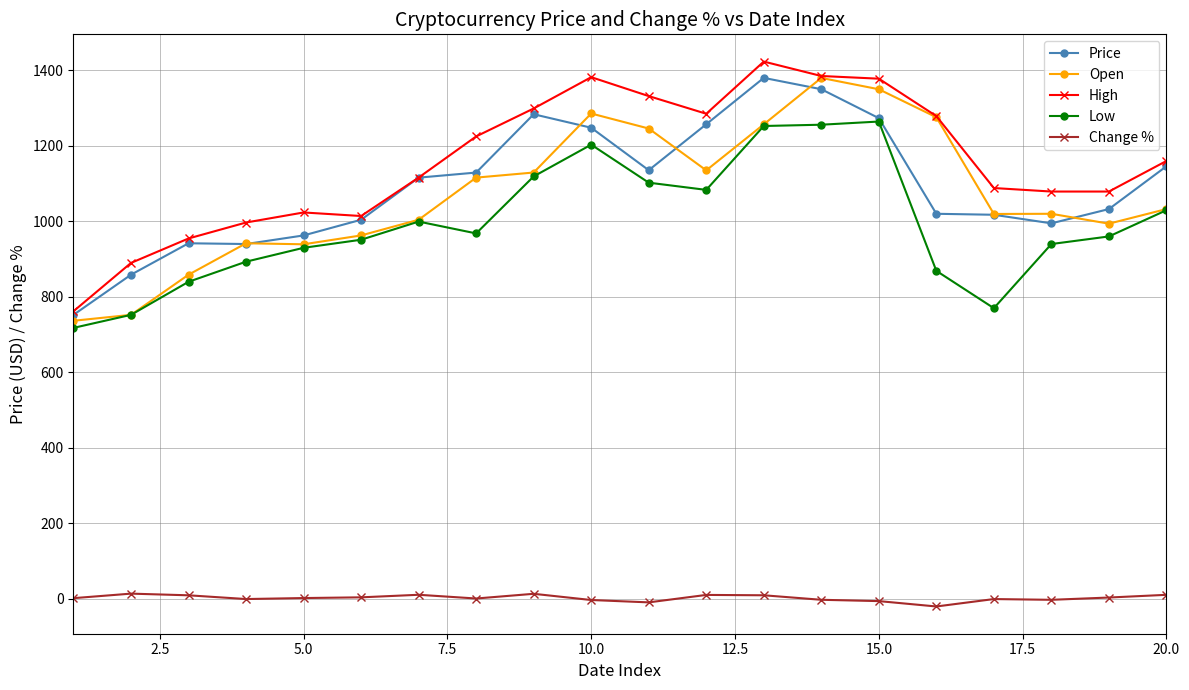

True or false: Low has more than 0 interior local peaks.

True